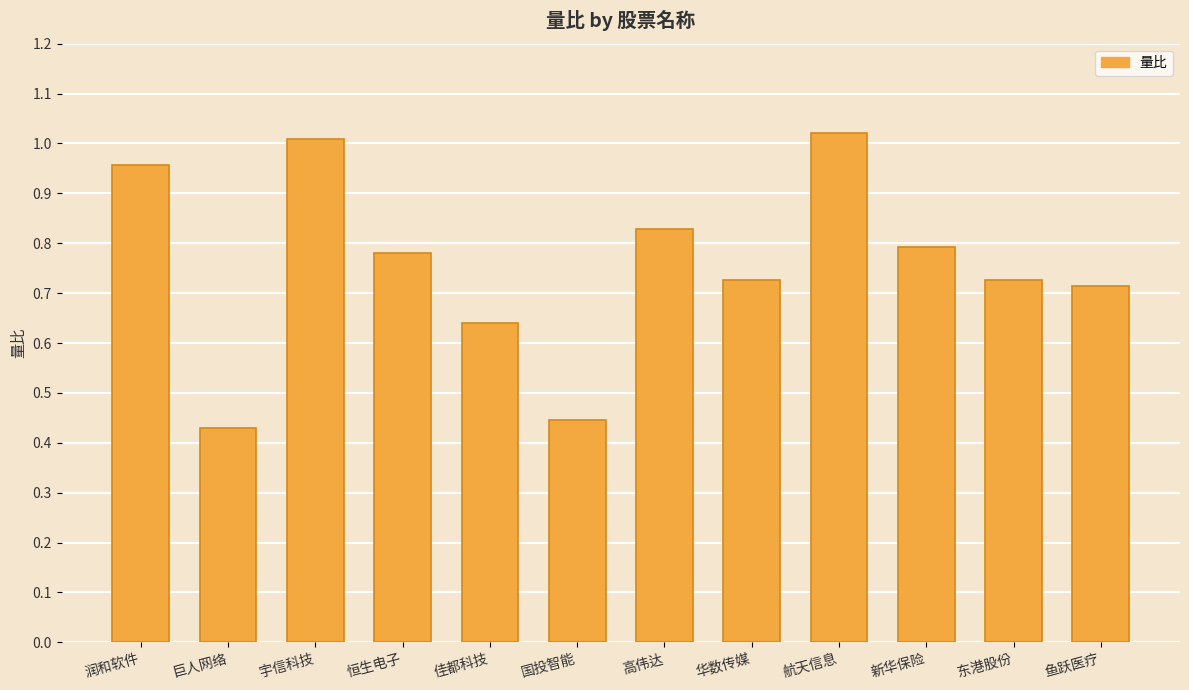

What is the sum of all values?

9.1